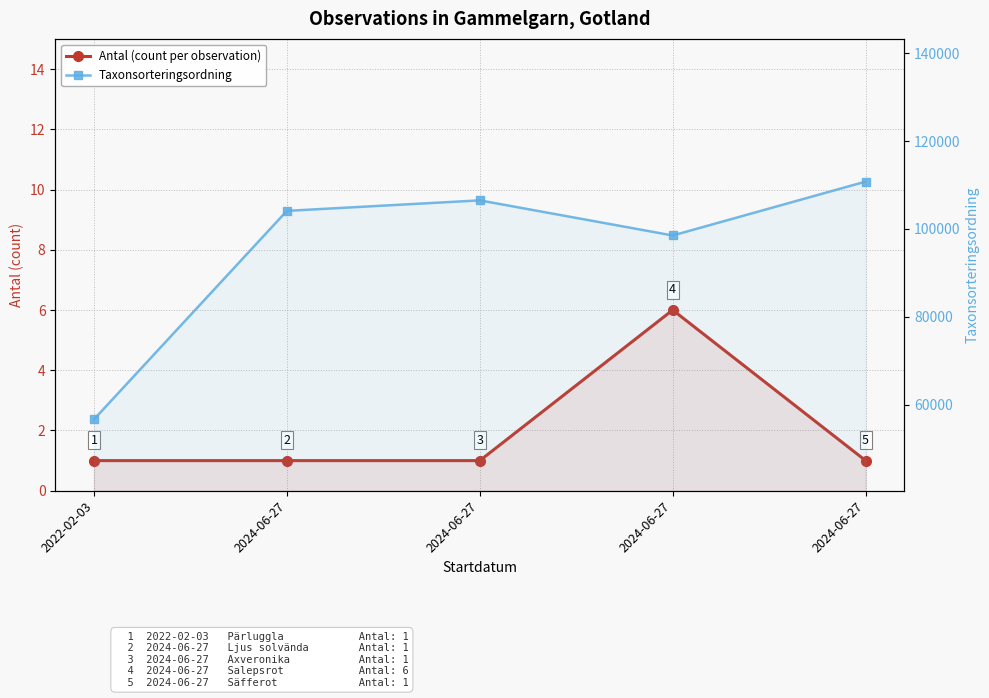

The value of Taxonsorteringsordning at 2024-06-27 is 110777. True or false?

True